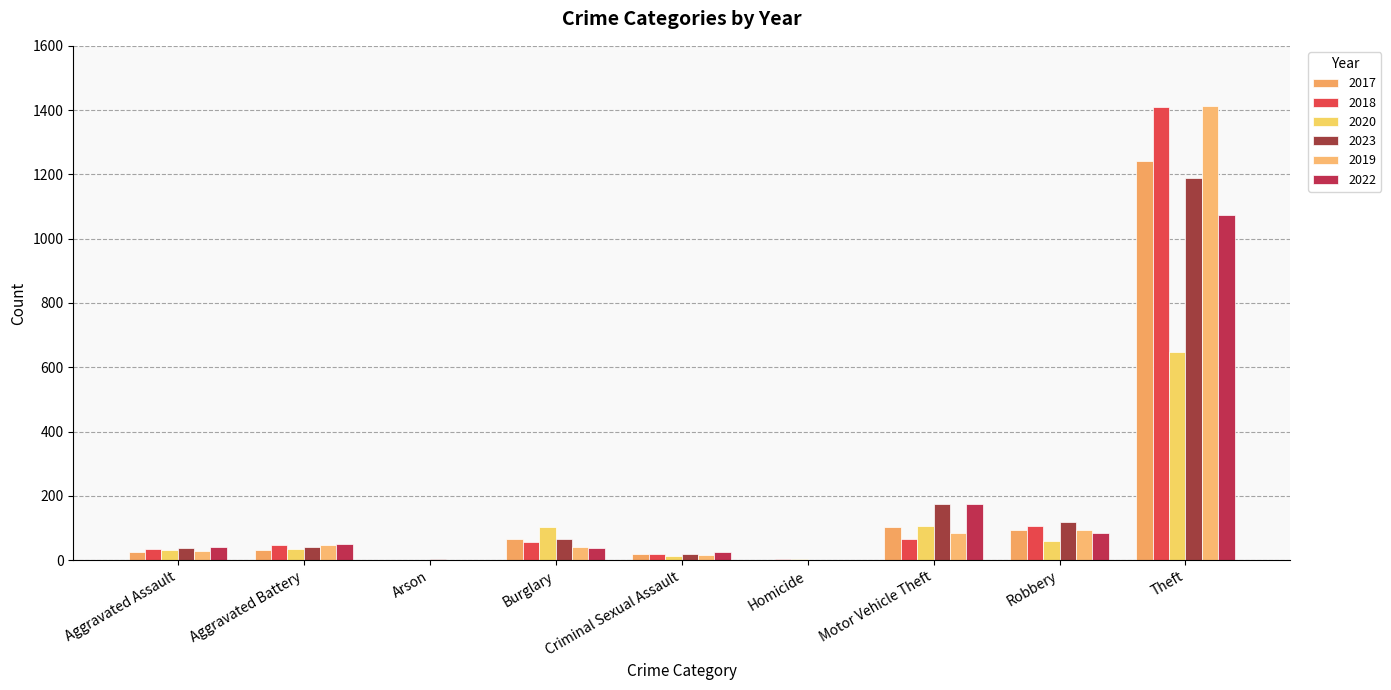

How many groups of bars are there?

9